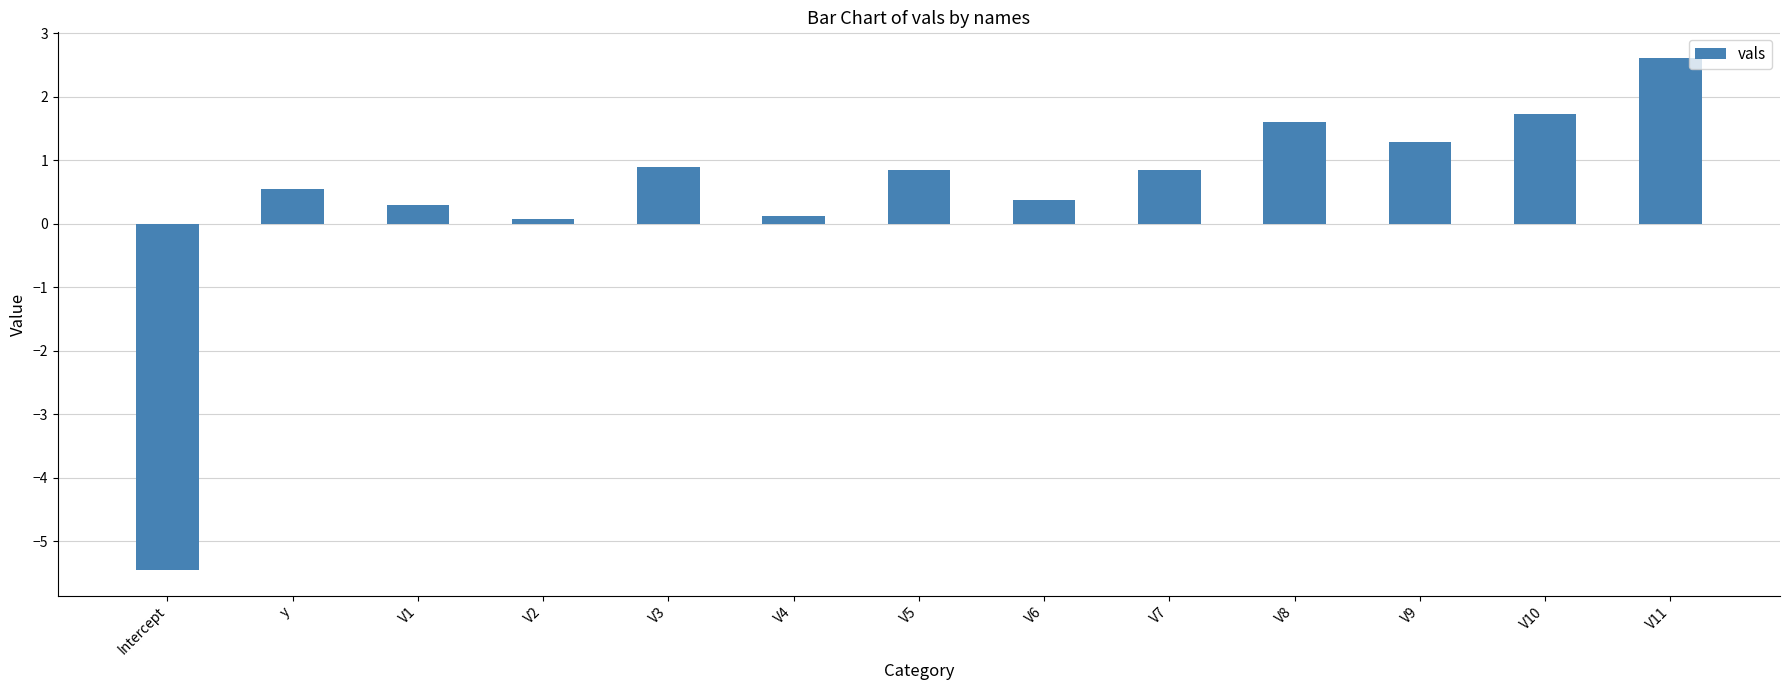

What is the value of the 8th bar from the left?

0.4